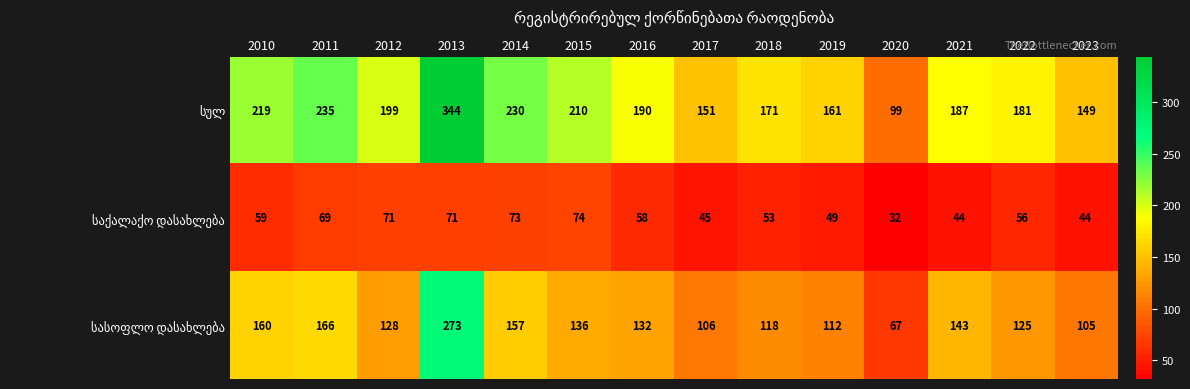

What is the maximum value shown in the chart?

344